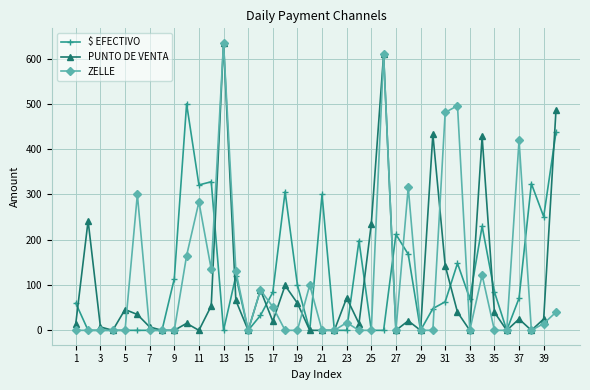

What are all the series names shown in the legend?

$ EFECTIVO, PUNTO DE VENTA, ZELLE